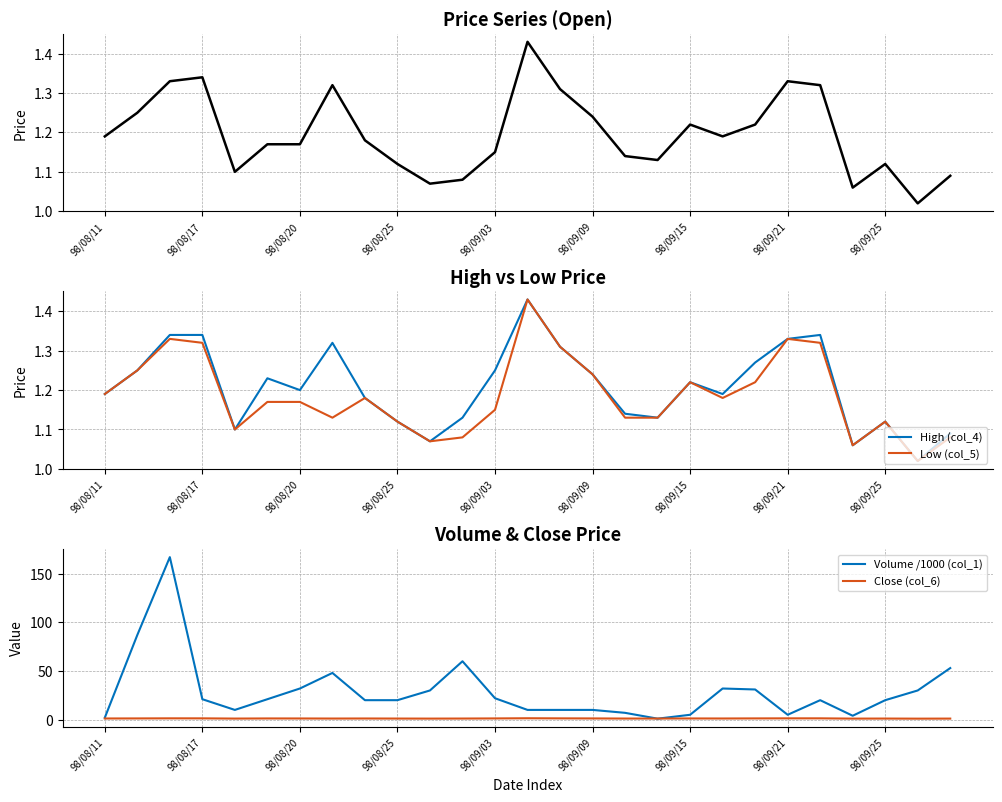

The value of col_3 (Open) at 10 is 1.1. True or false?

True